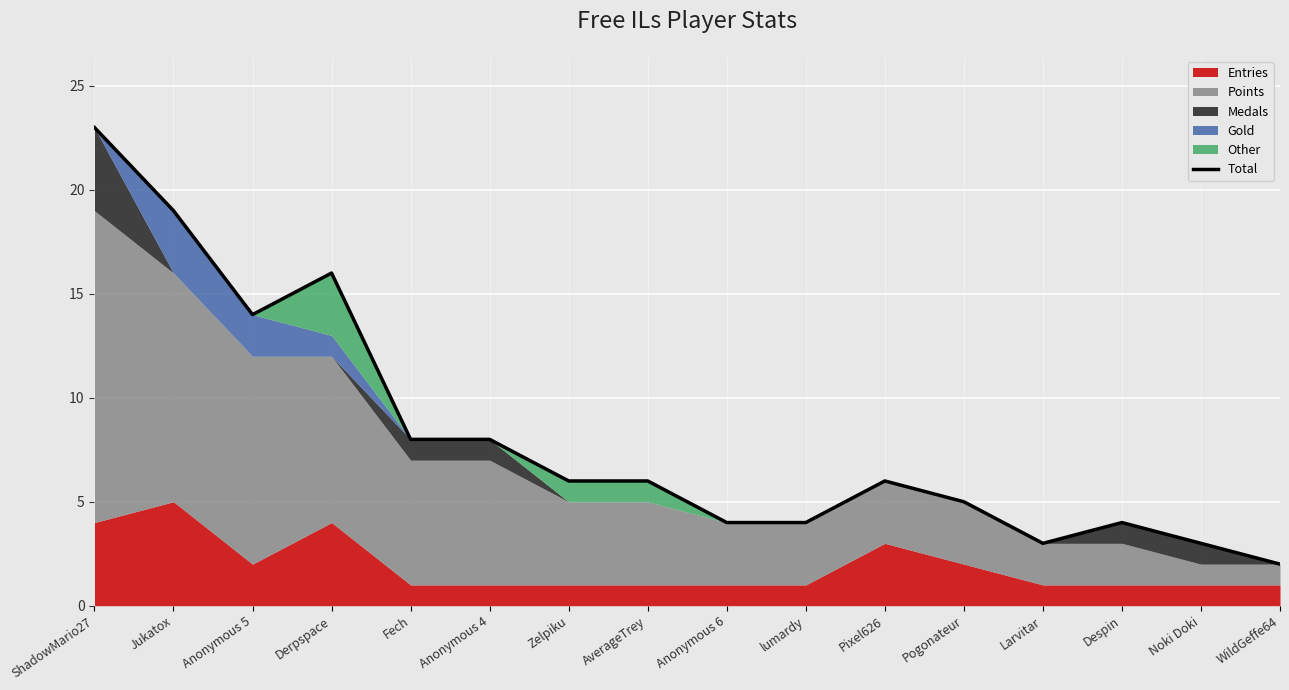

Reading left to right, list all the values displayed in this chart.

23	19	14	16	8	8	6	6	4	4	6	5	3	4	3	2